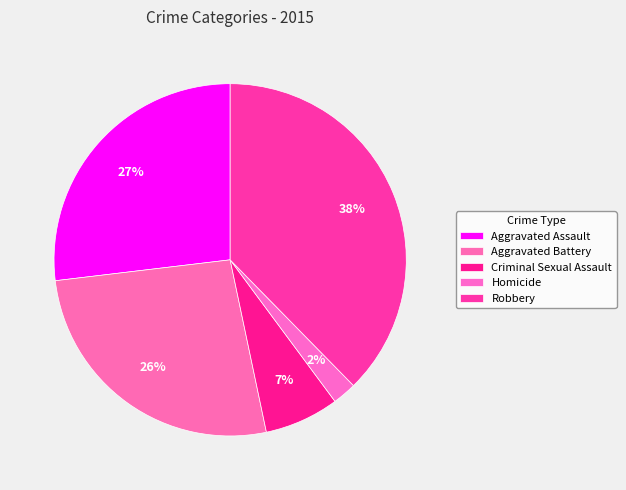

The Aggravated Assault slice represents 13% of the pie. True or false?

False